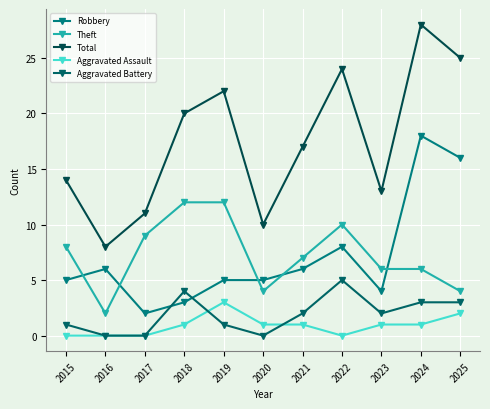

Does the chart display data point markers on the line(s)?

Yes